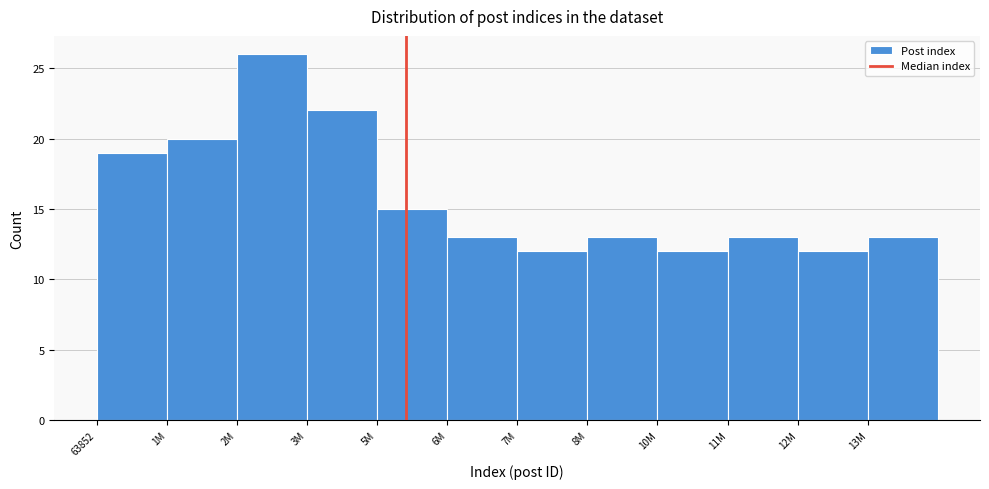

Reading left to right, list all the values displayed in this chart.

63852=19	1M=20	2M=26	3M=22	5M=15	6M=13	7M=12	8M=13	10M=12	11M=13	12M=12	13M=13